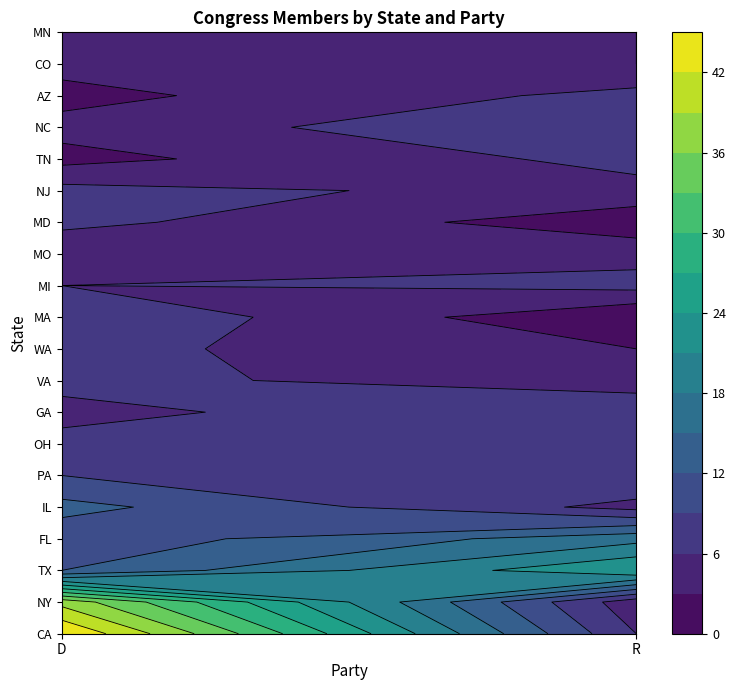

Is it true that FL equals 23 at R?

False